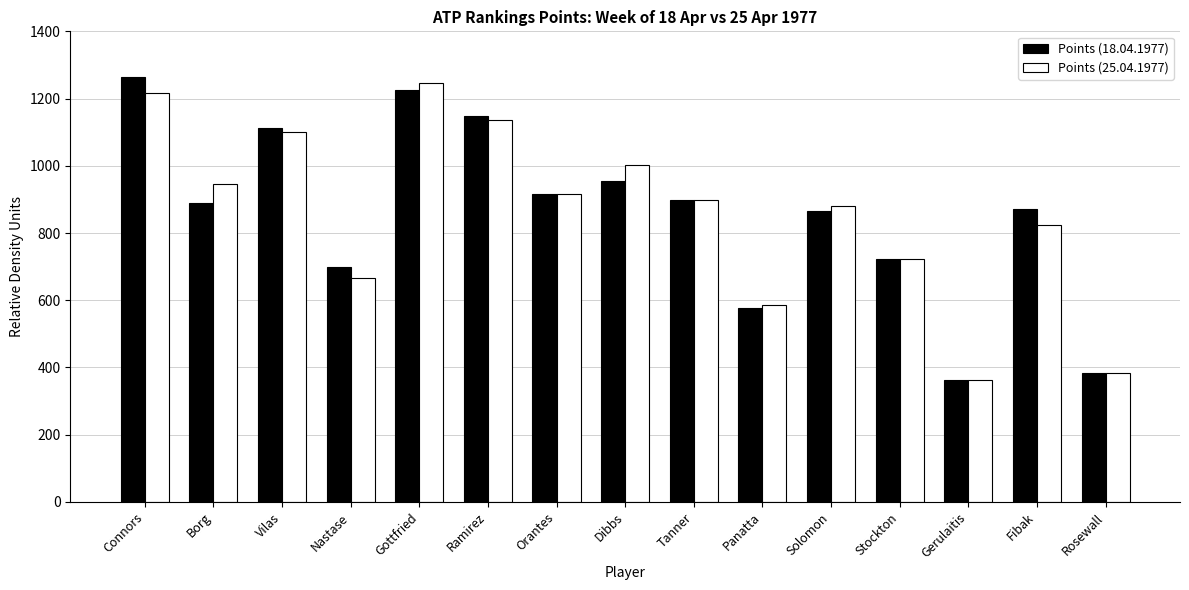

What is the total value across all series at Dibbs?

1955